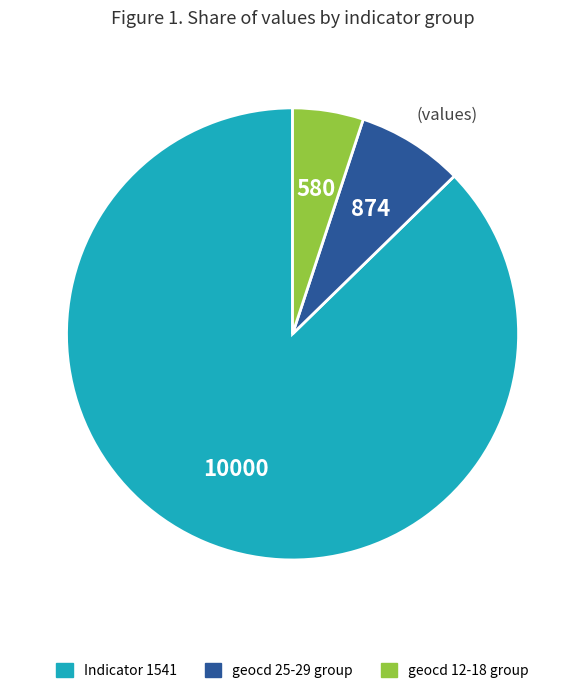

Is there a majority slice in this chart?

Yes